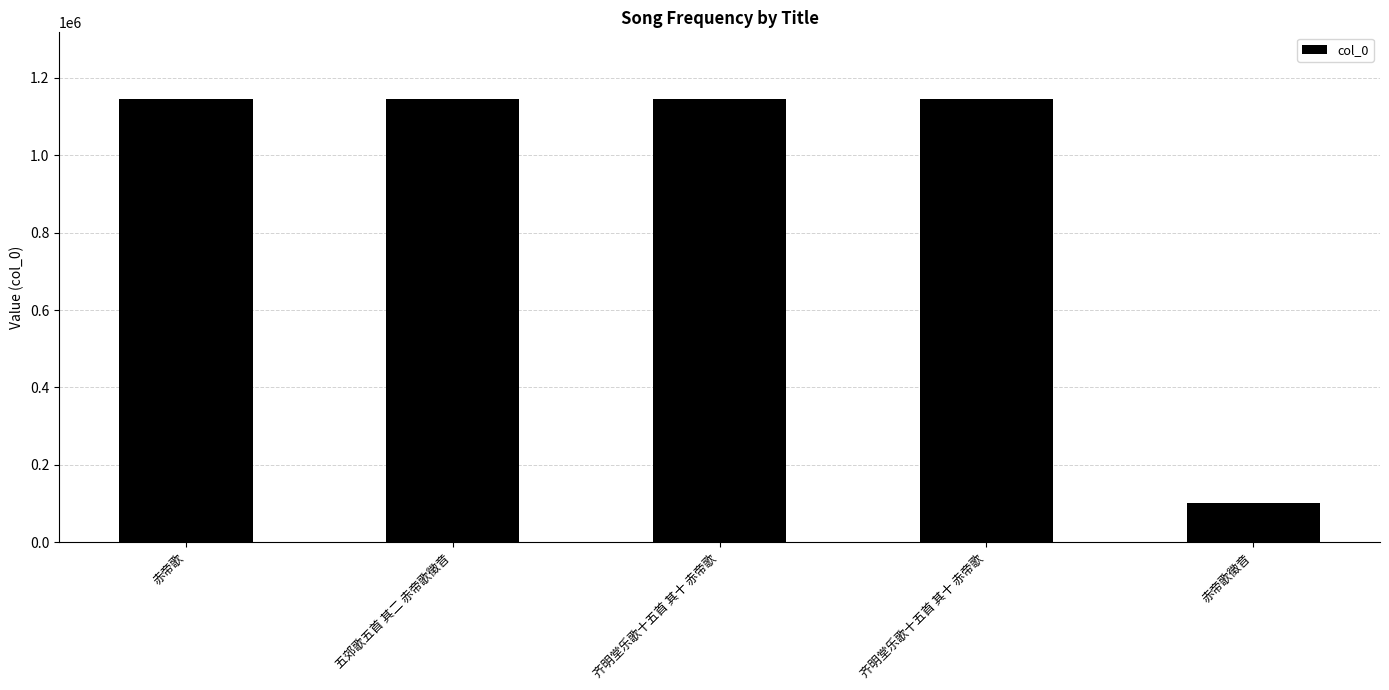

How many data points are less than 1145370?

2